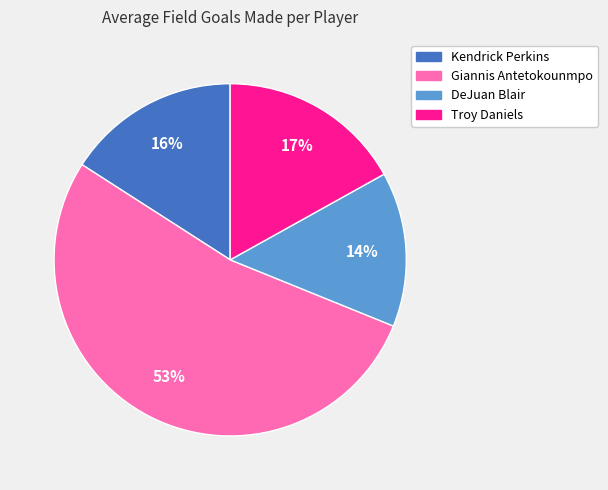

To the nearest percent, what is the average slice percentage?

25%